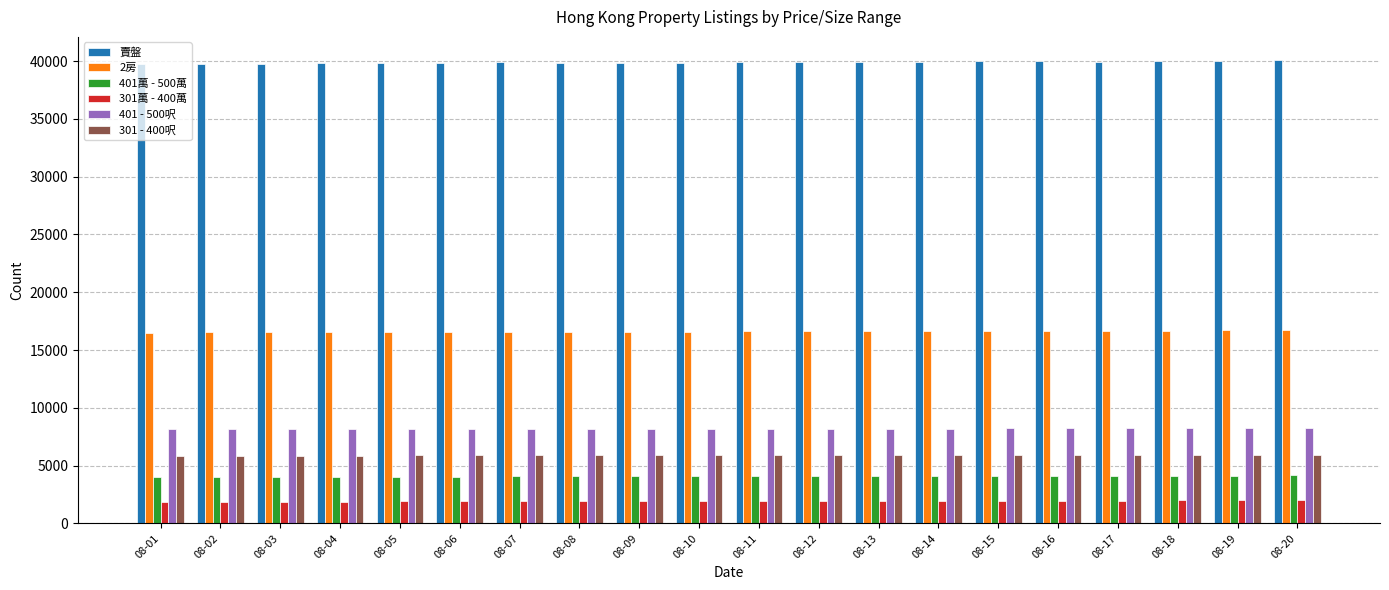

What is the maximum value for 301 - 400呎?

5935